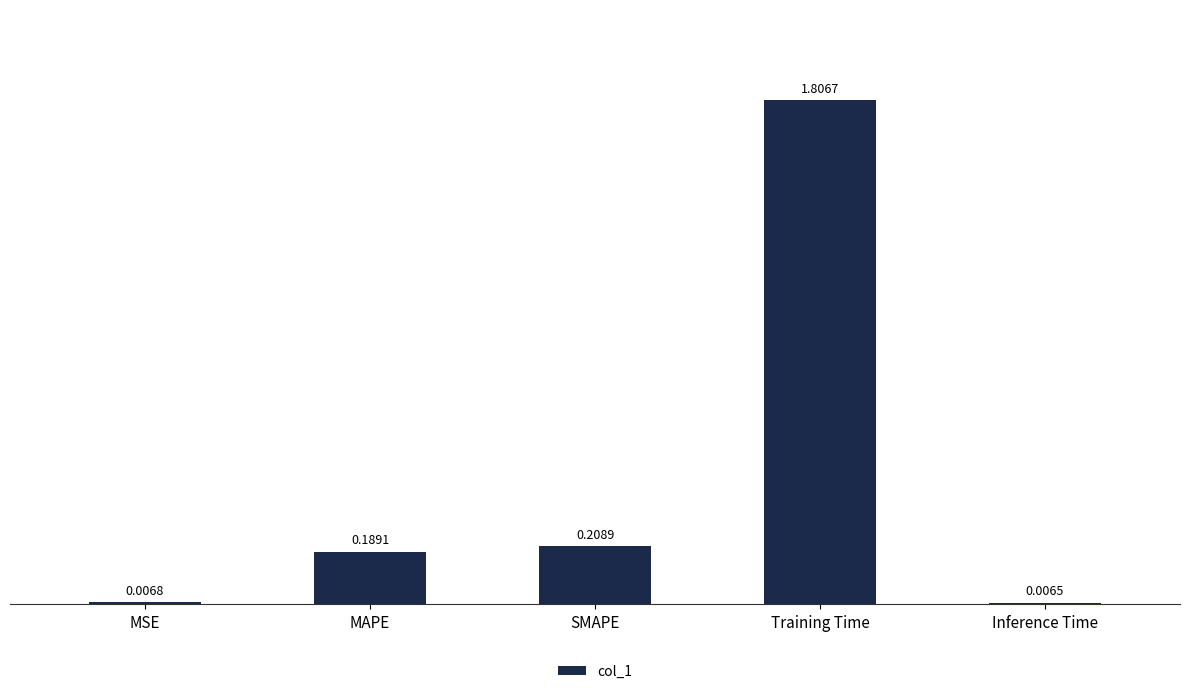

What position from the right is Inference Time?

1